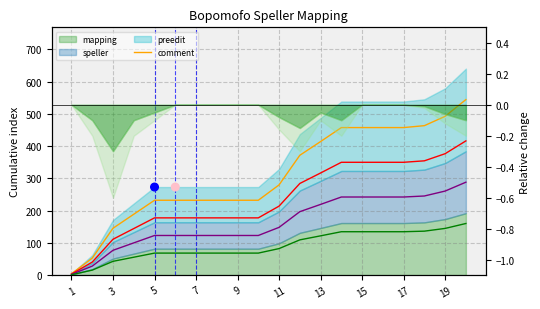

Which series has the largest Y range (max minus min)?

comment